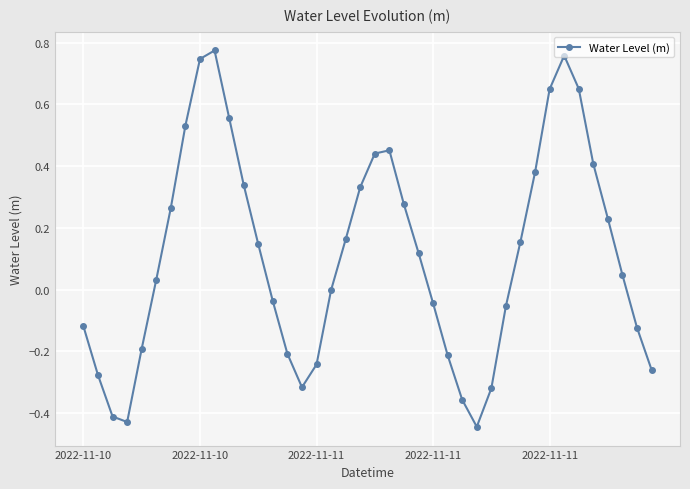

Does the chart display data point markers on the line(s)?

Yes